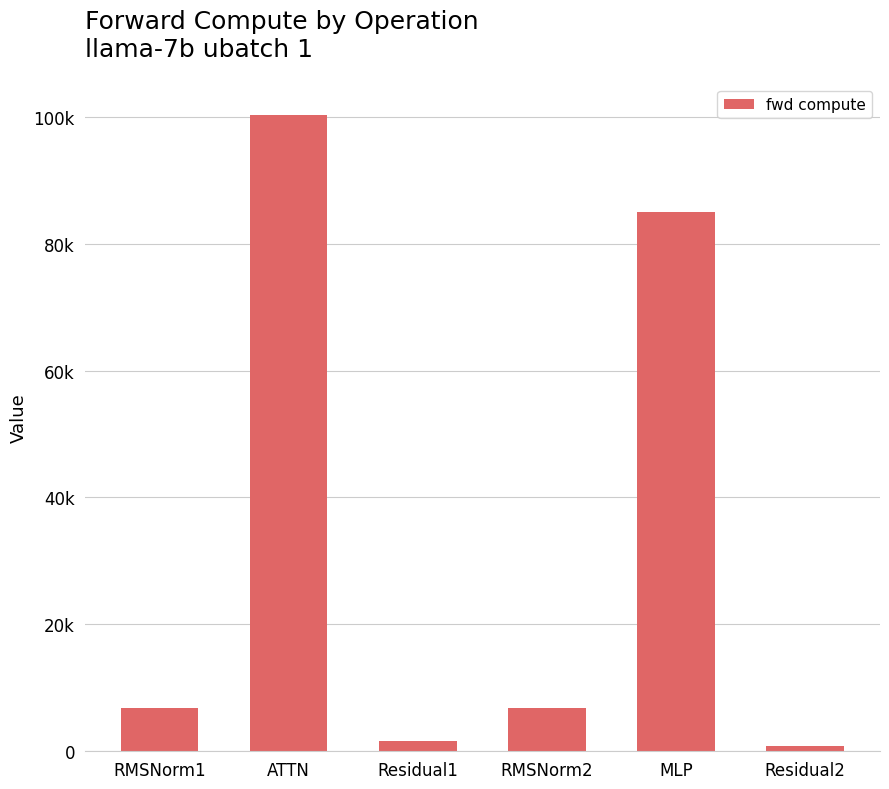

The value at Residual1 is 1651.5. True or false?

True